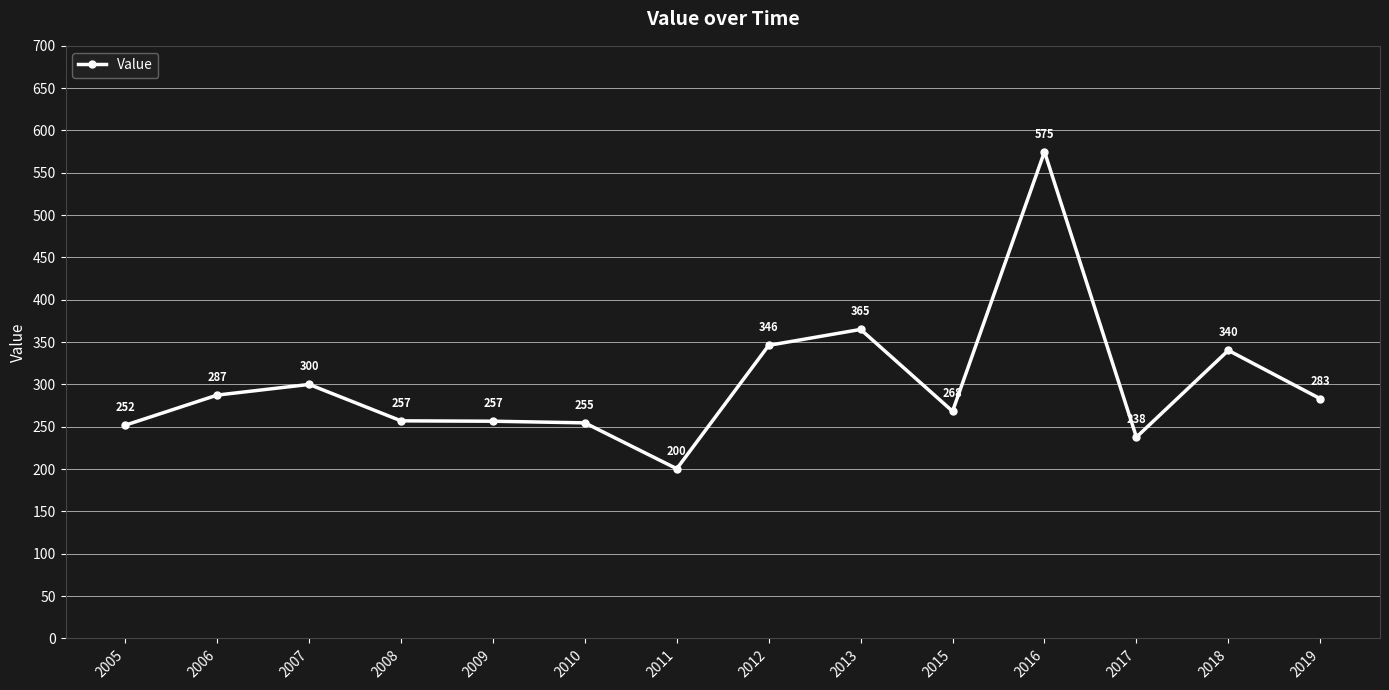

Which has a higher value, 2013 or 2006?

2013